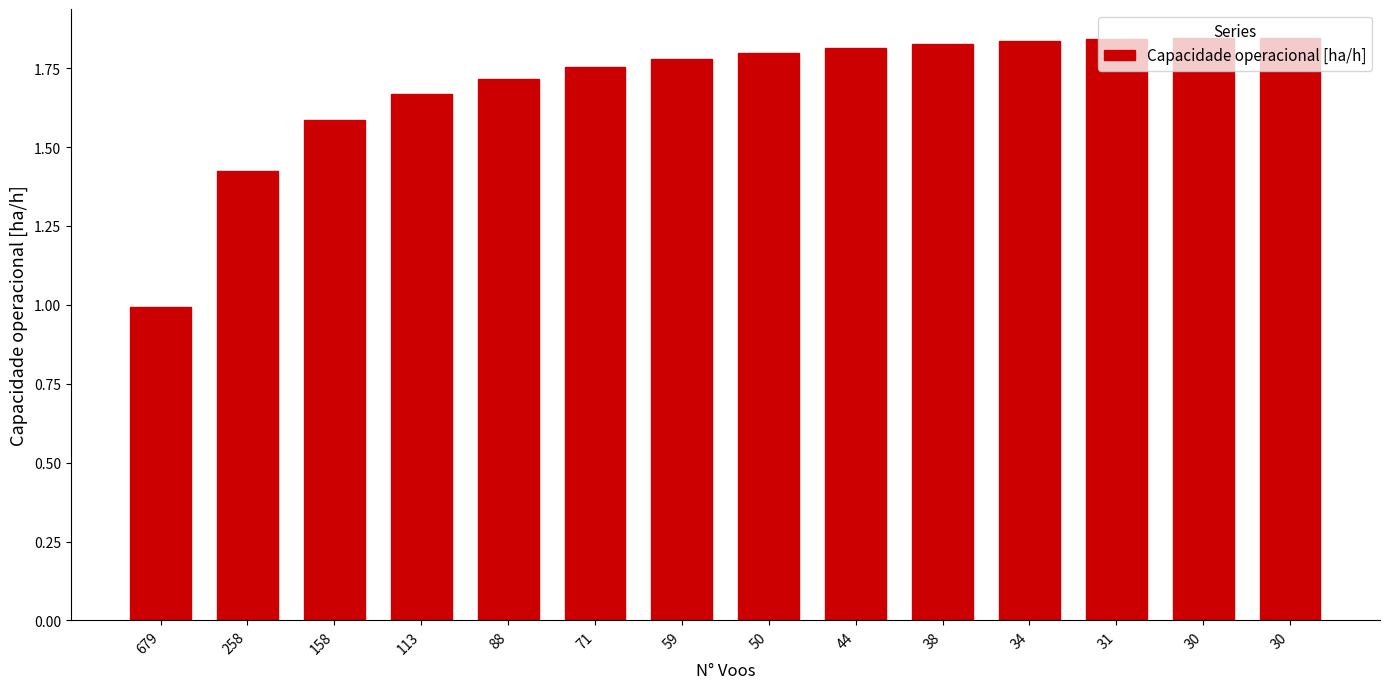

What is the value of the 14th bar from the left?

1.8